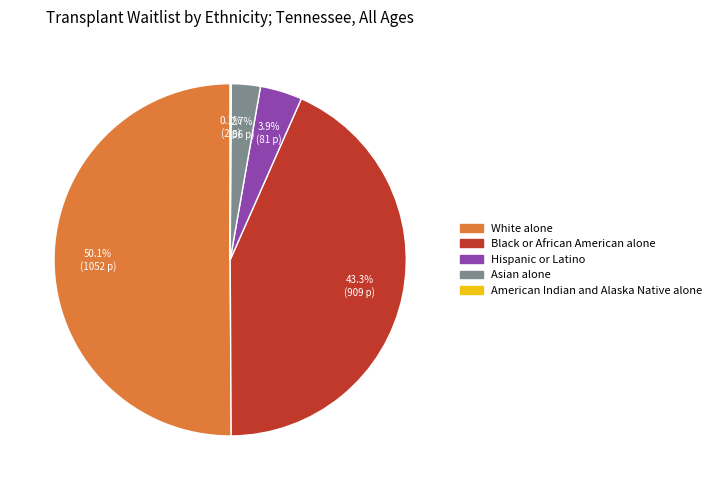

The Black or African American alone slice represents 43% of the pie. True or false?

True